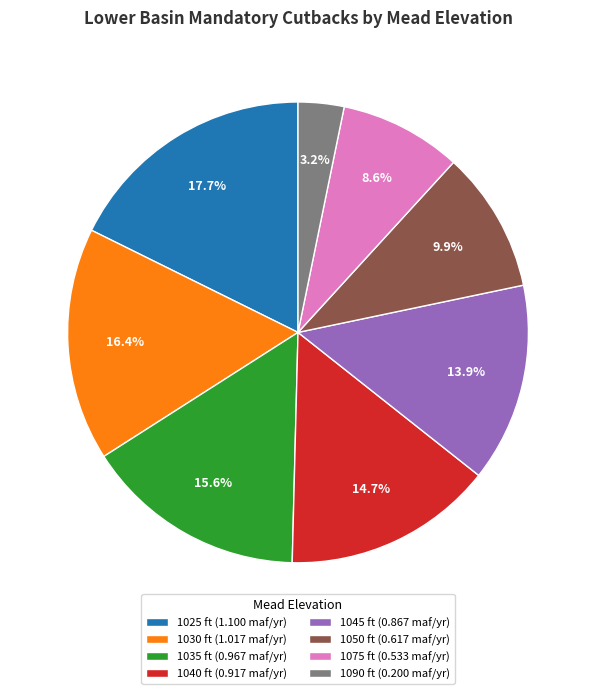

To the nearest percent, what is the combined percentage of 1090 ft and 1050 ft?

13%